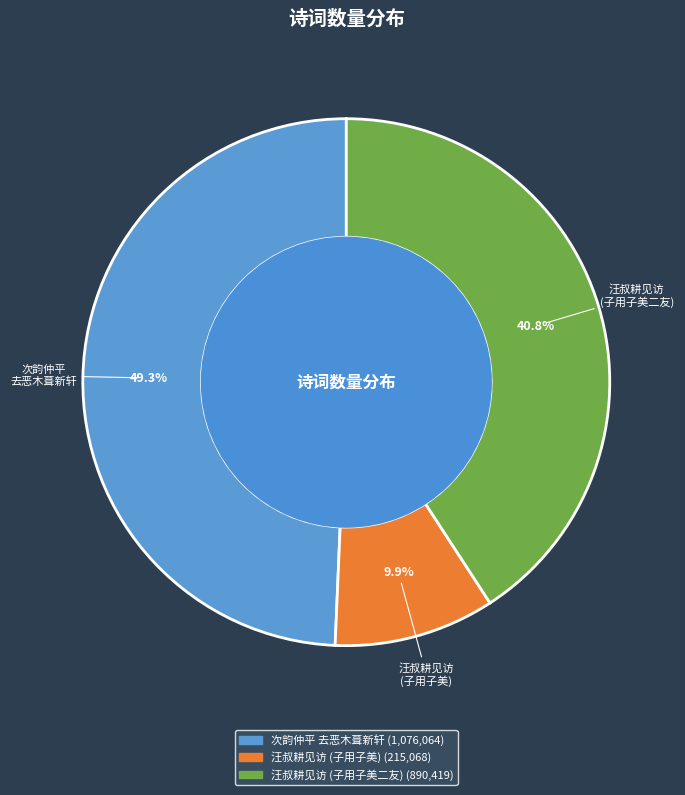

To the nearest percent, what is the difference between the largest and smallest slice percentages?

39%